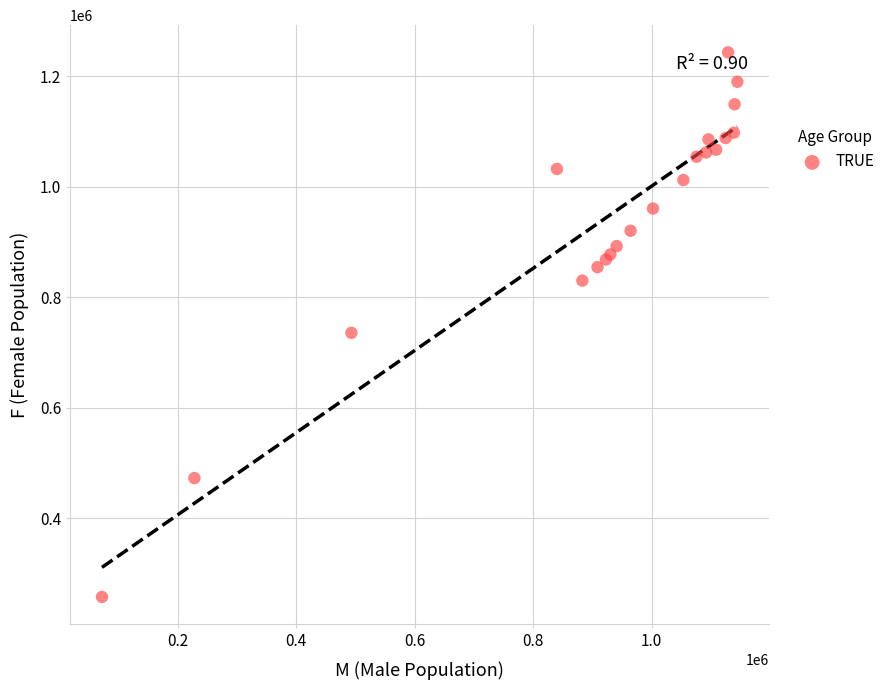

What Y value in the scatter plot is closest to 750543?

735774